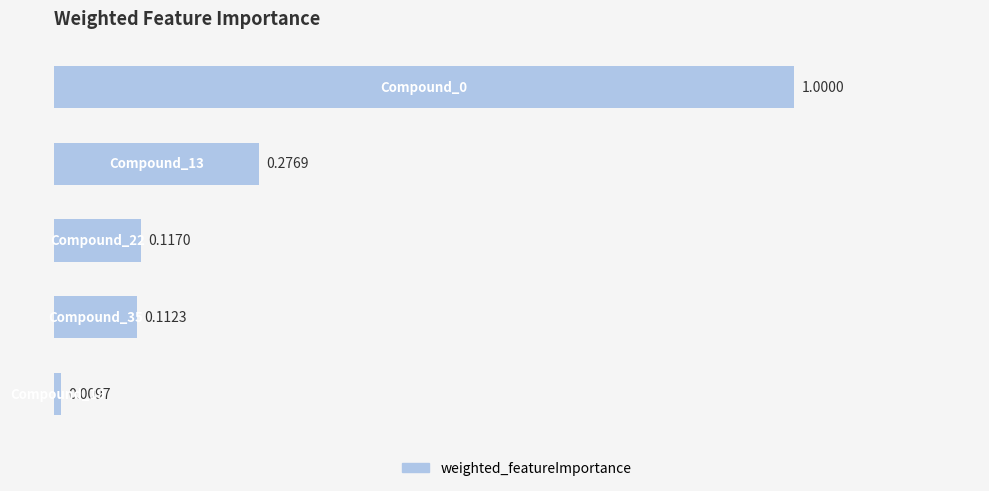

What is the sum of all values?

1.5